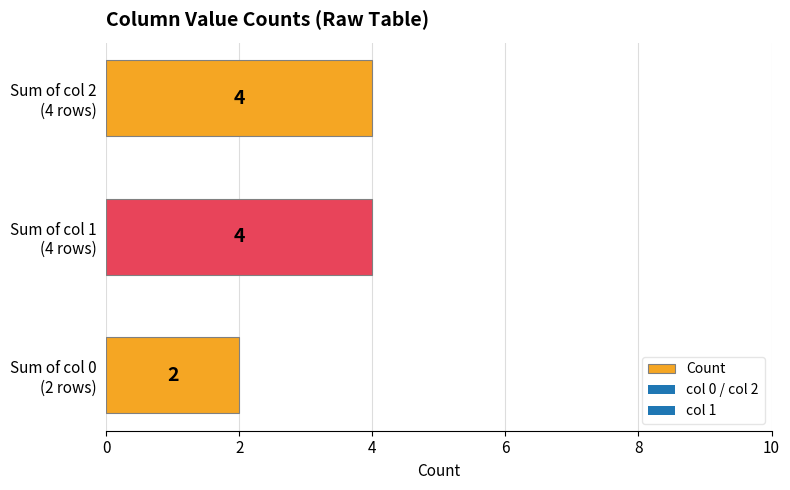

What is the greatest value displayed?

4